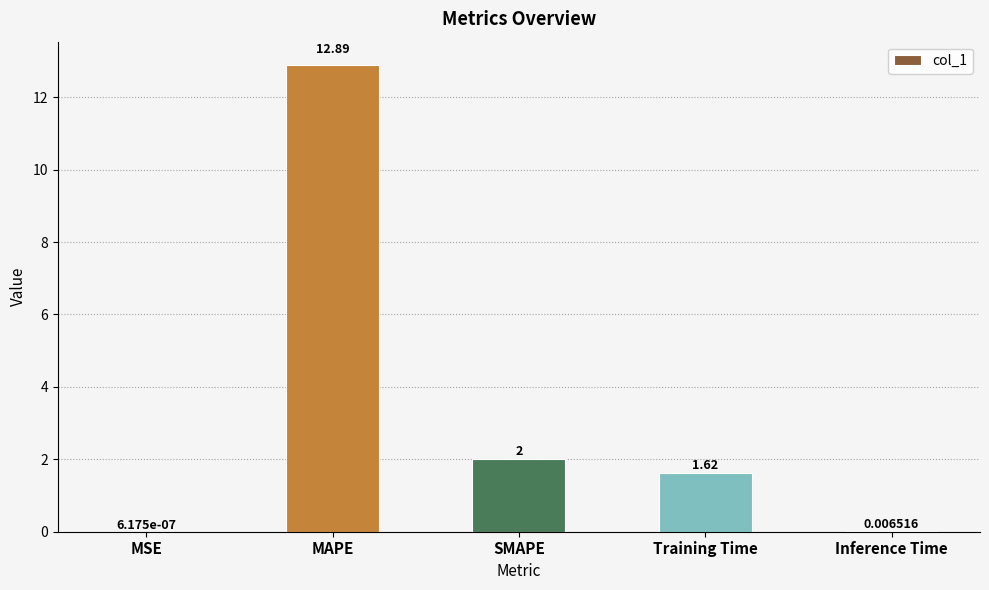

What is the sum of the values at MAPE and MSE?

12.9